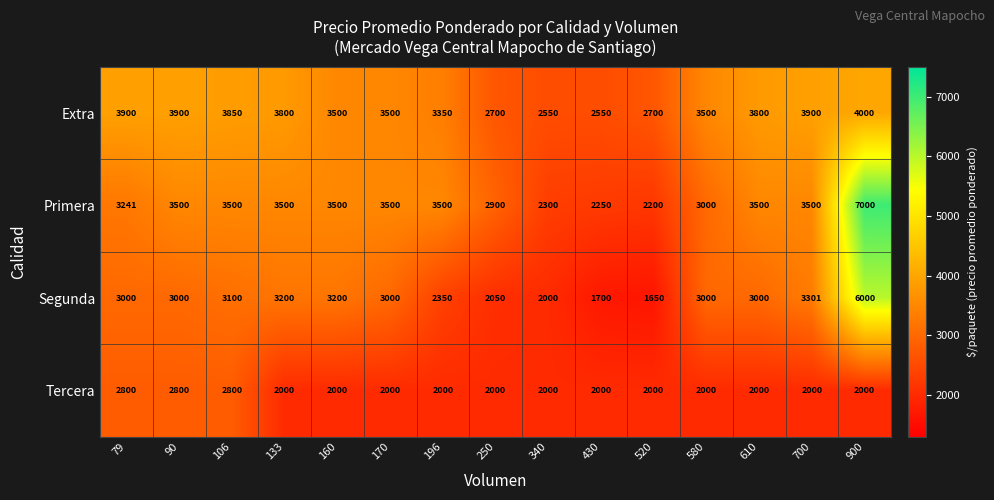

The value of Extra at 900 is 2719. True or false?

False